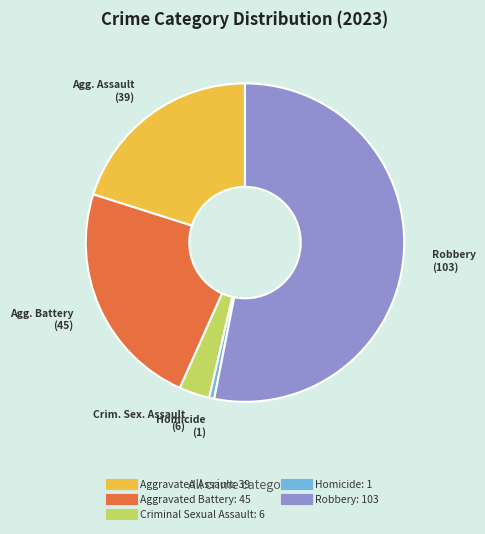

Is the sum of Homicide and Aggravated Assault greater than half?

No